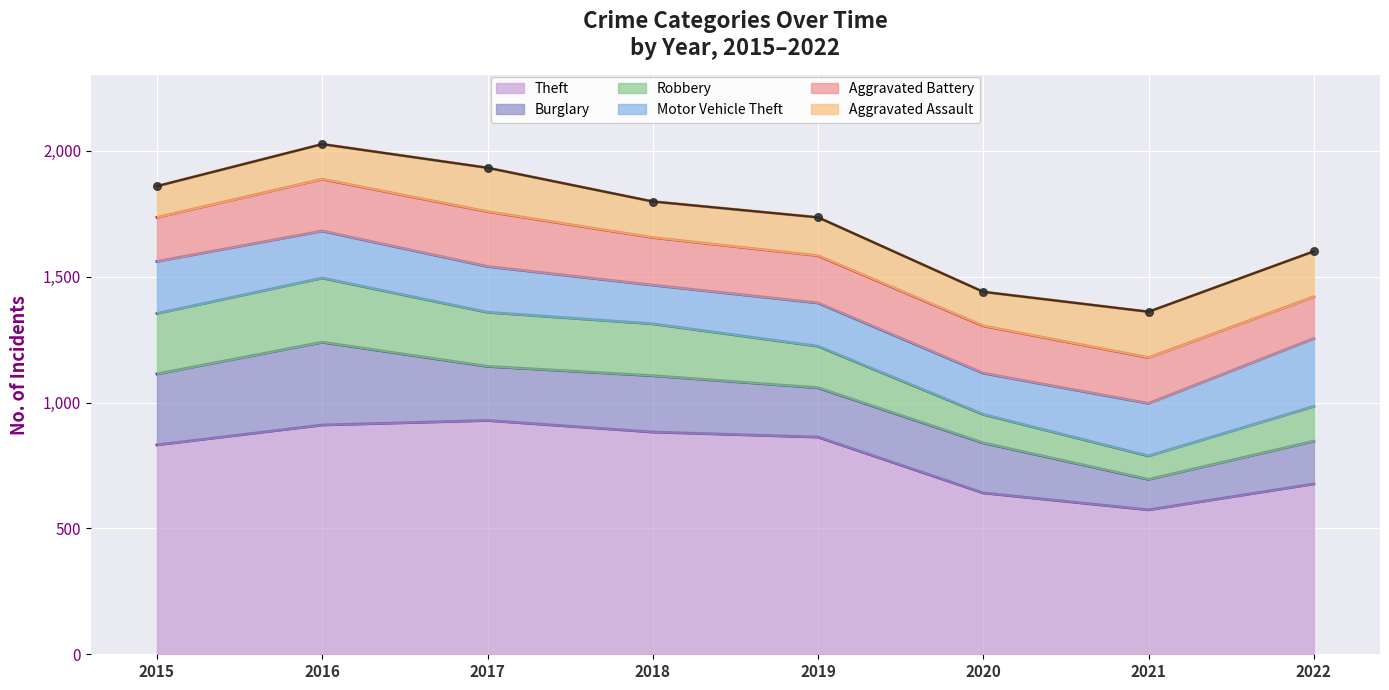

At how many categories does at least one series exceed 560?

8